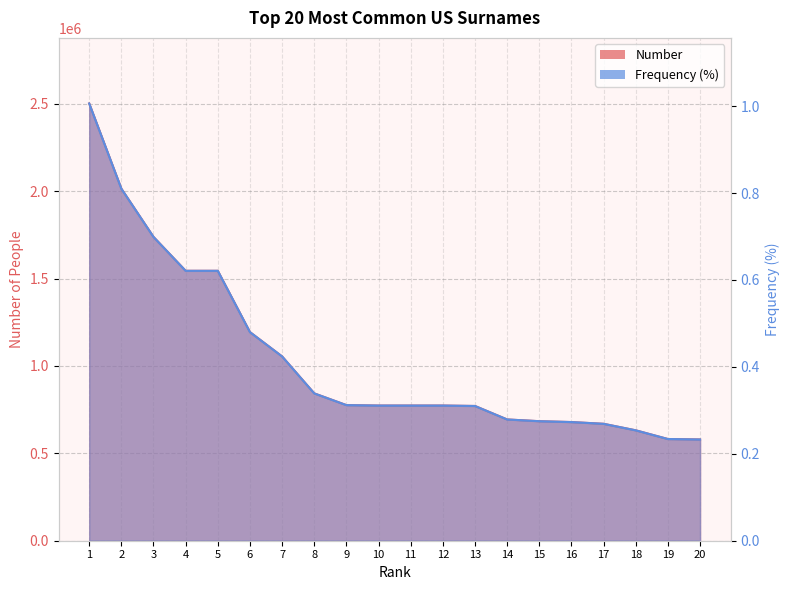

Which series has the largest range (max minus min)?

Number